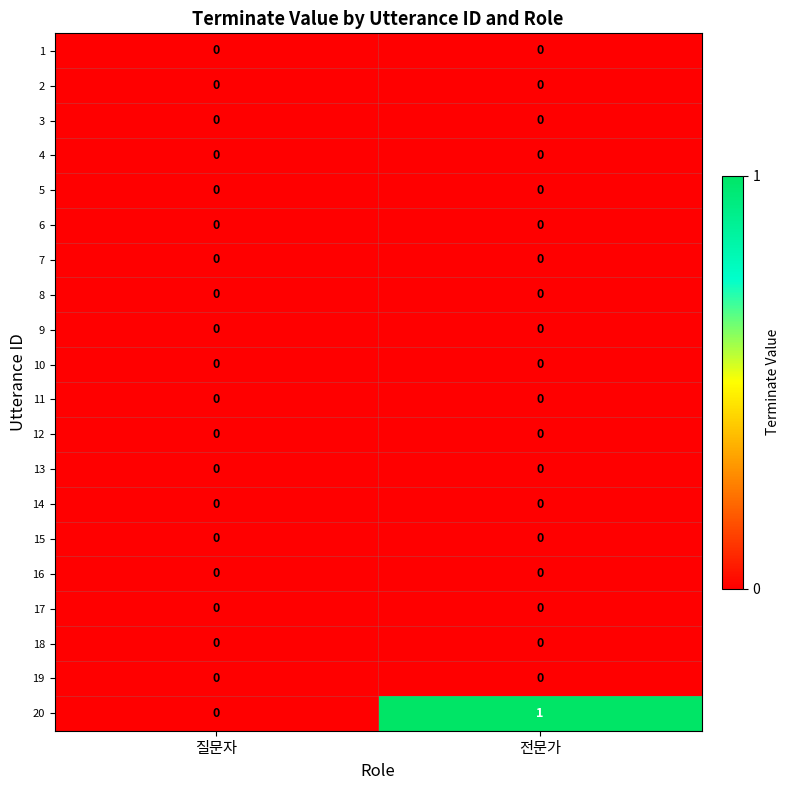

Count the number of categories in the chart.

2